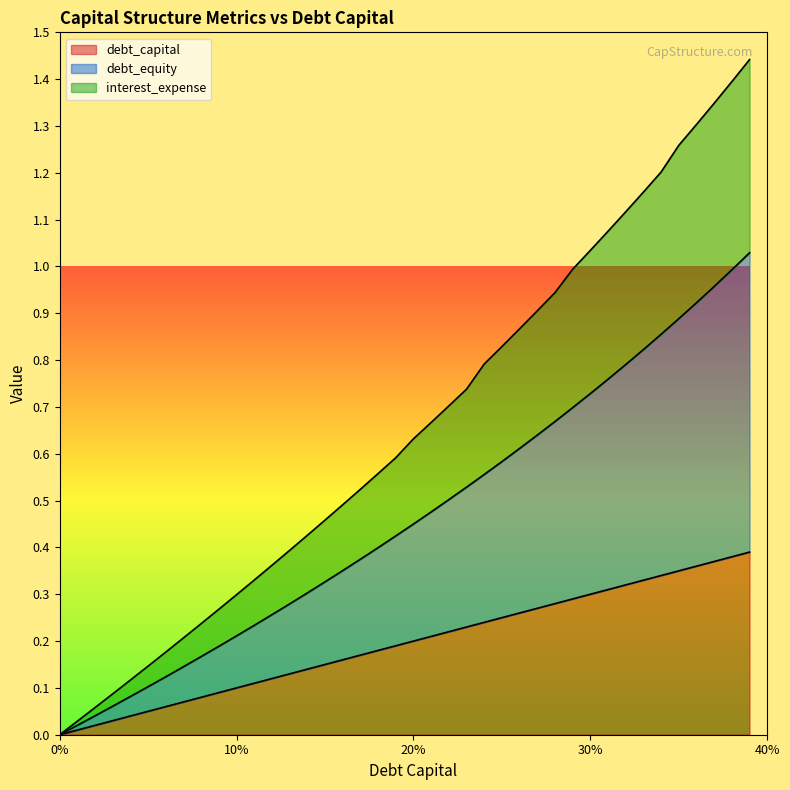

What is the label of the 31st point from the left?

30%